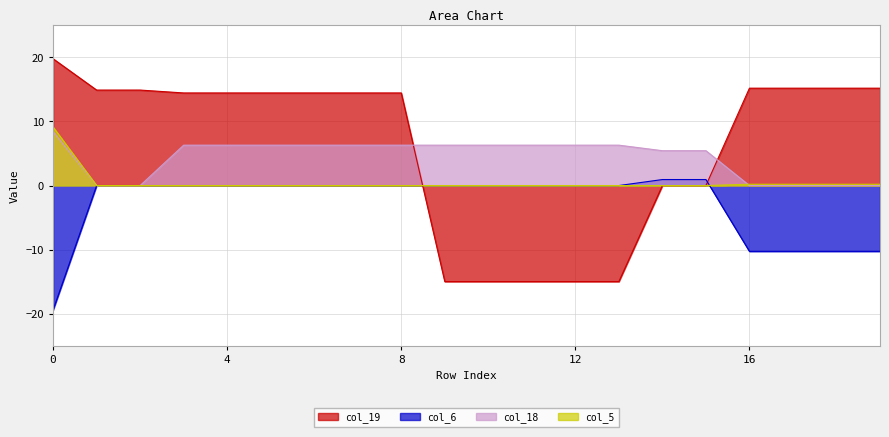

At which label does col_6 first exceed 0?

14